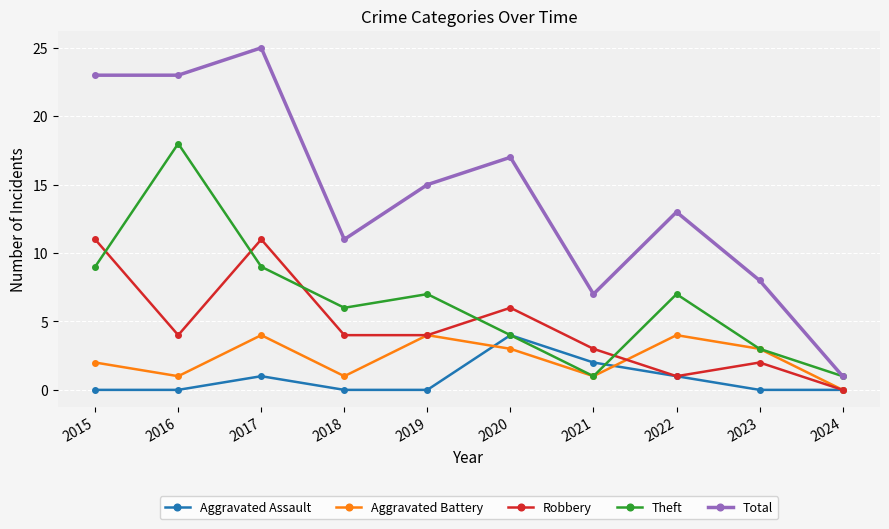

Is the value of Theft at 2018 greater than the value of Aggravated Battery at 2020?

Yes